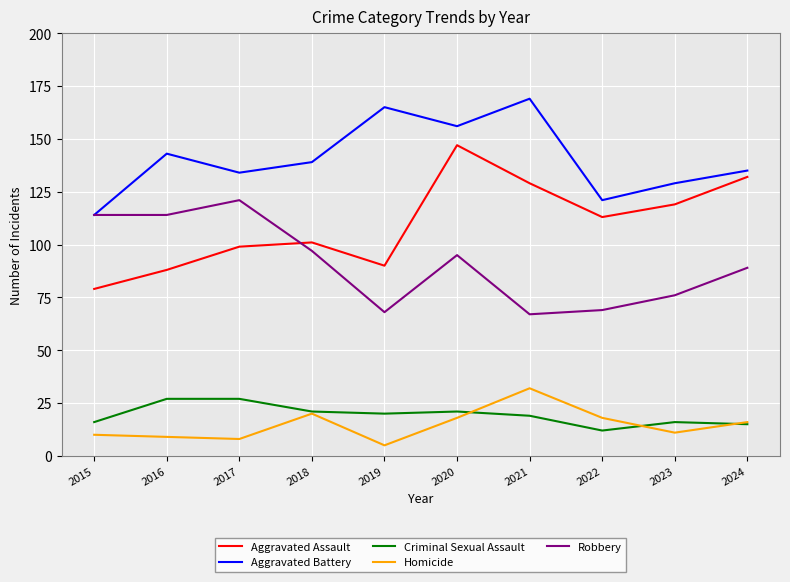

What is the maximum value shown in the chart?

169